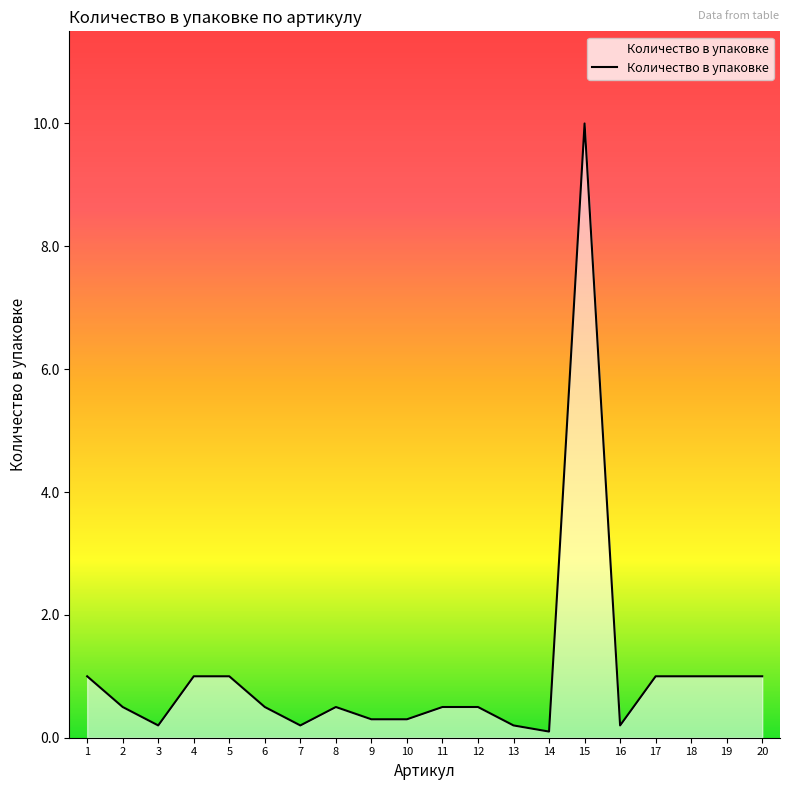

Which has a higher value, 8 or 4?

4